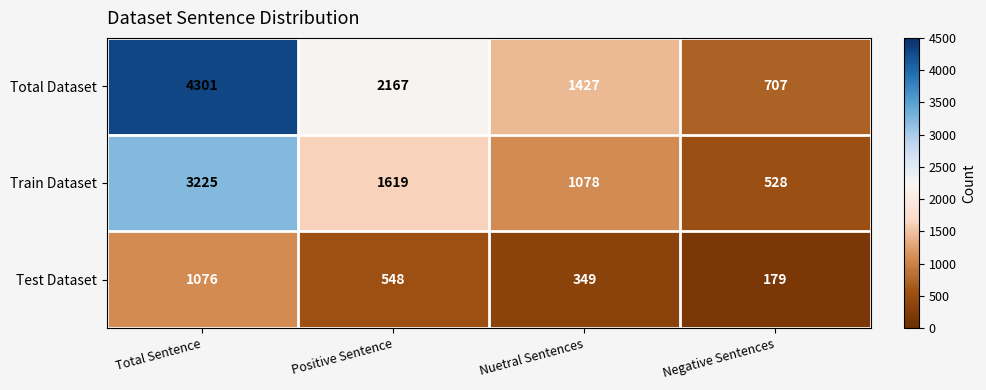

The Train Dataset series shows 1078 at Nuetral Sentences. True or false?

True